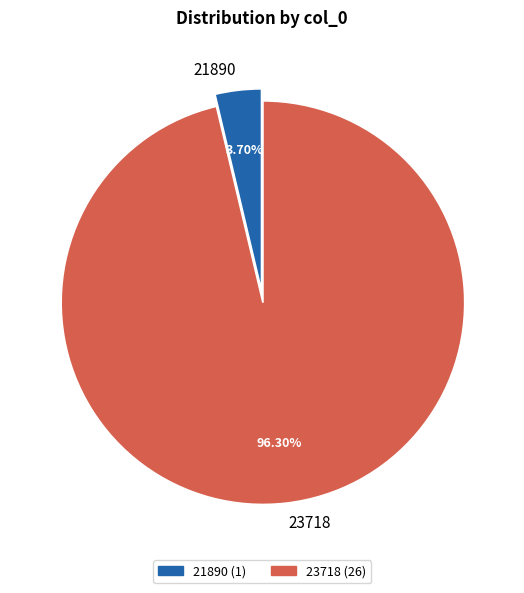

What is the smallest slice in the pie chart?

21890